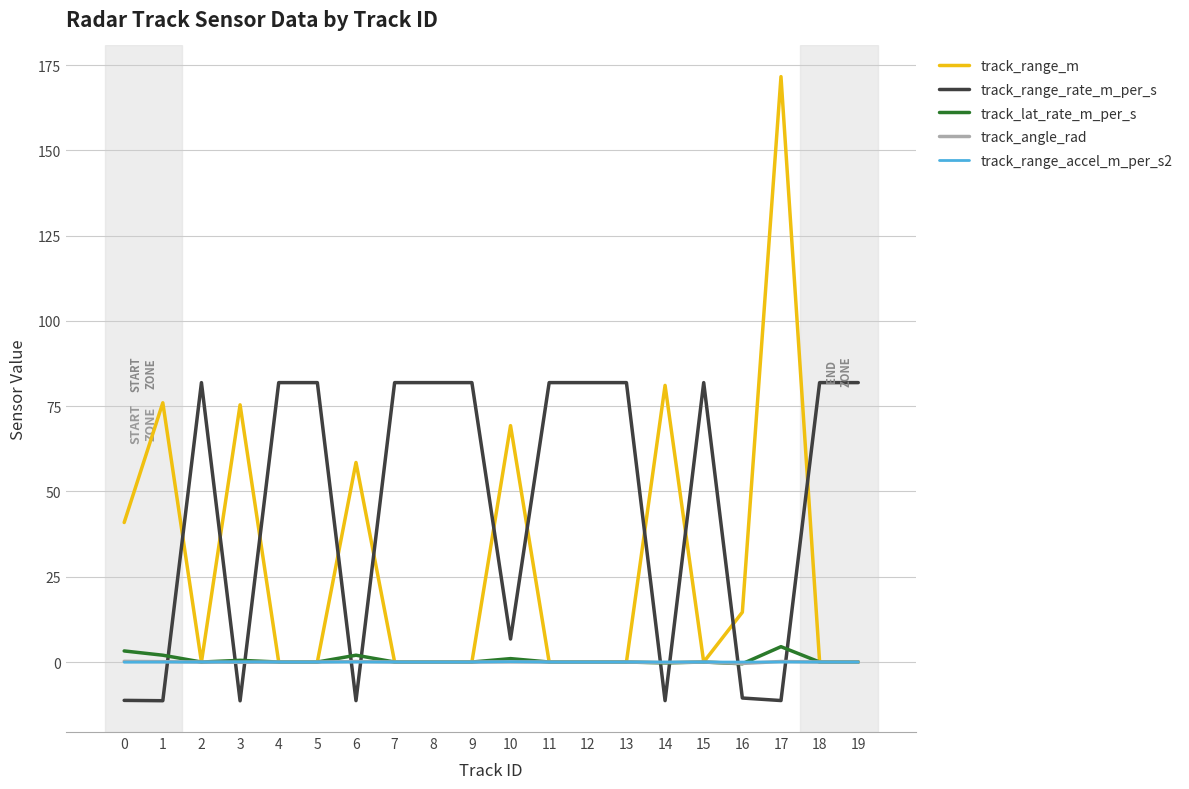

What is the difference between the maximum and minimum values in the track_range_m series?

171.6